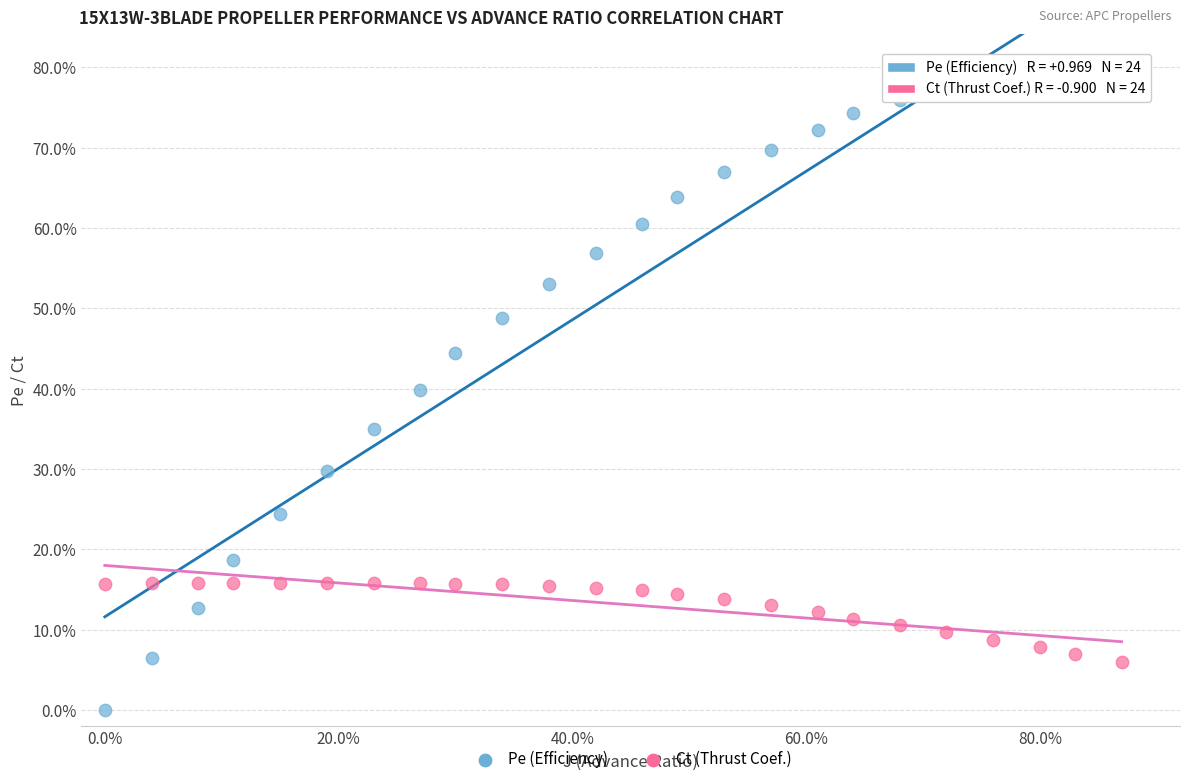

What are all the series names shown in the legend?

Pe (Efficiency), Ct (Thrust Coef.)